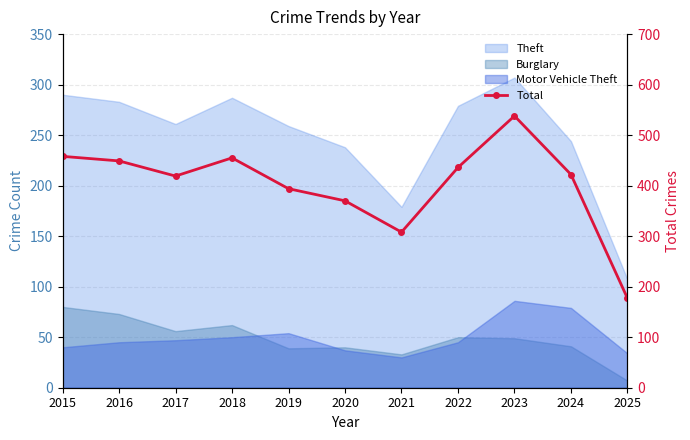

How many data points are less than 422?

5